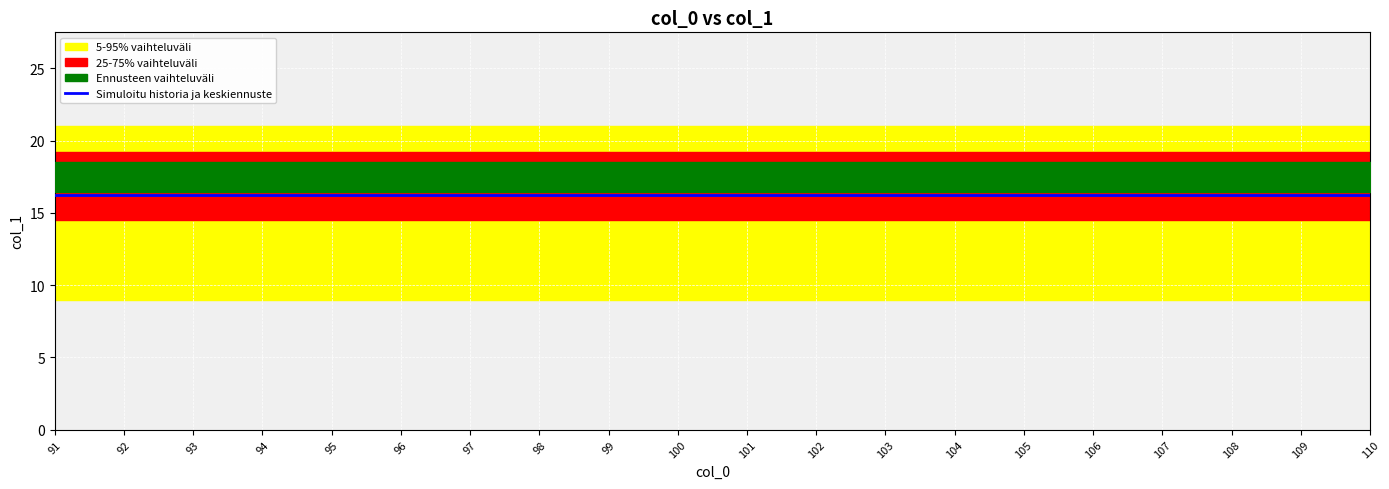

True or false: min_col1 and q75_col1 intersect in this chart.

False